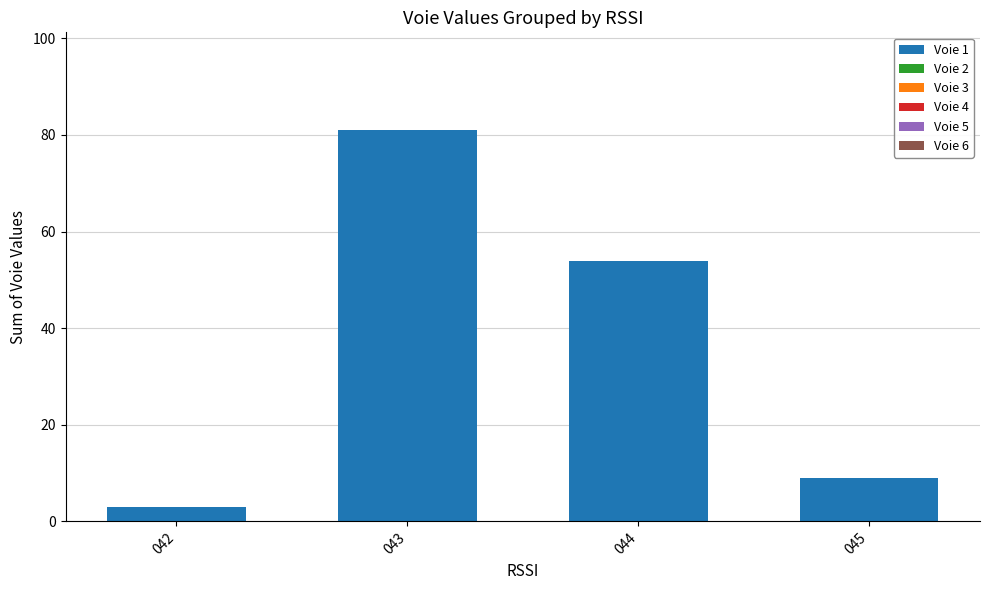

What is the sum of the values at 044 and 045?

63